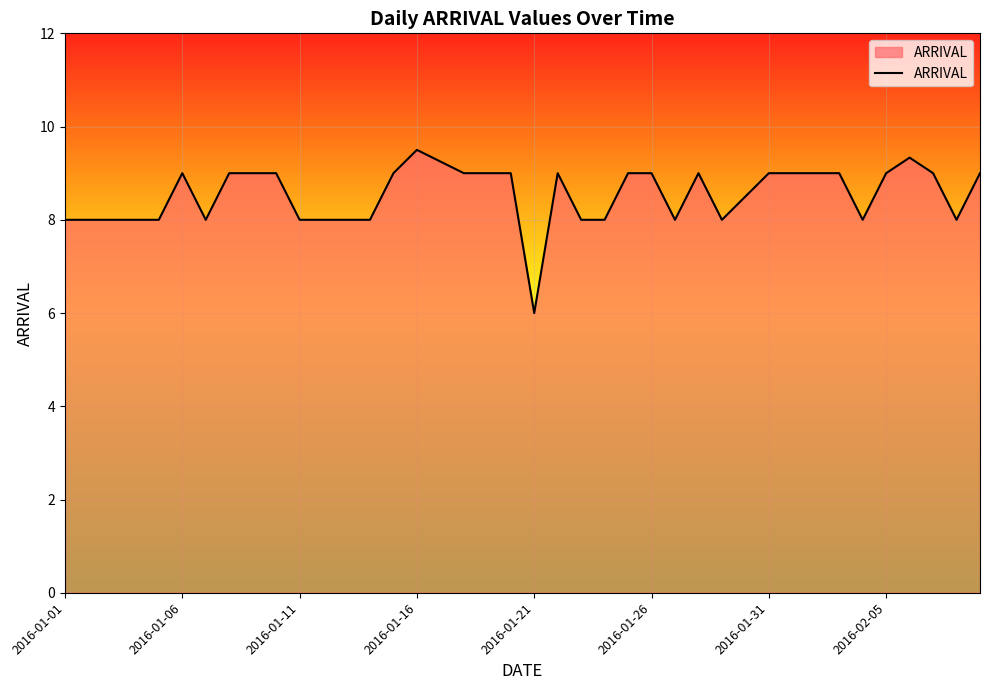

What is the minimum value shown in the chart?

6.0